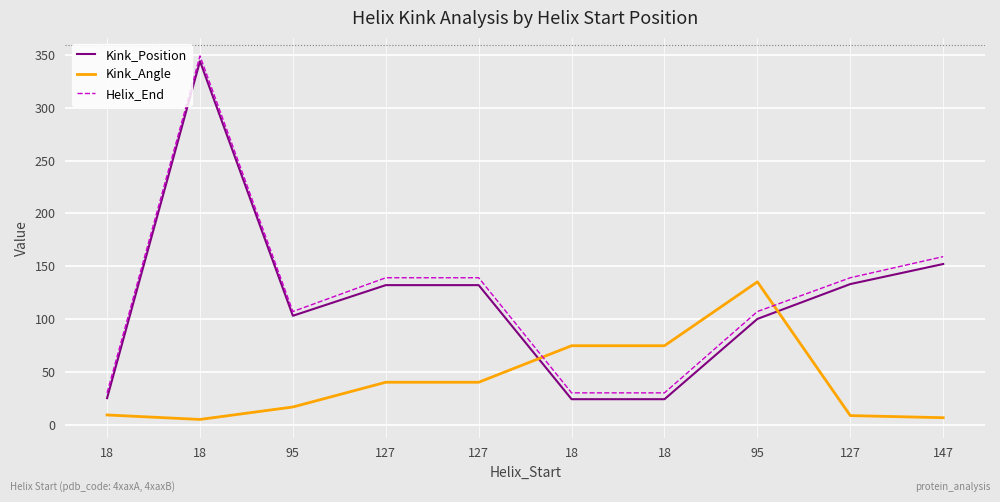

What is the difference between the Kink_Angle values at 147 and 18?

1.6